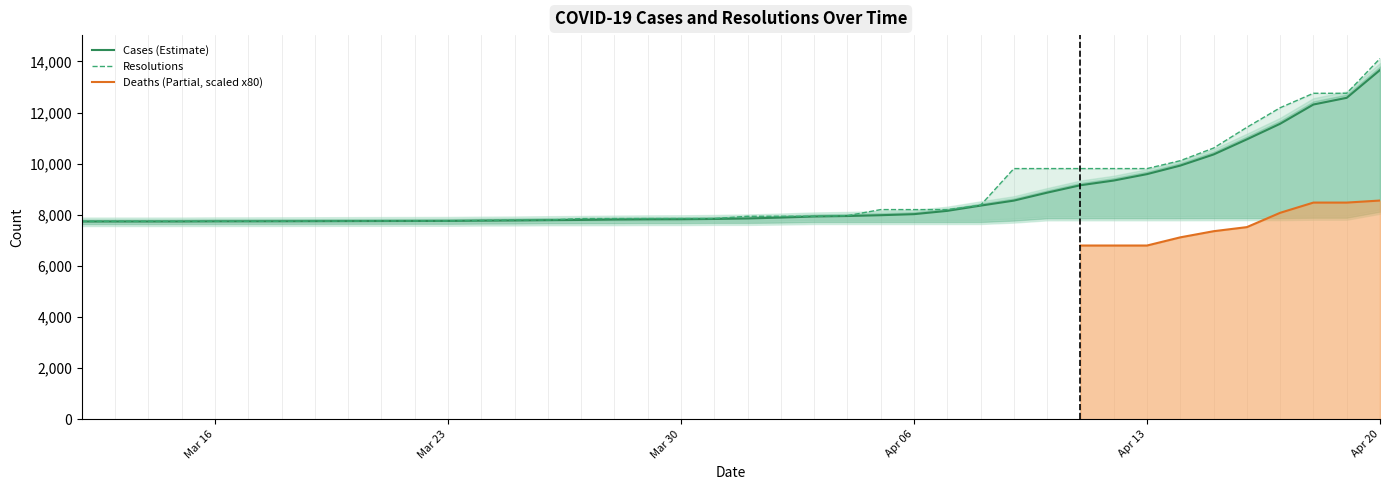

The value of deaths at 36 is 143. True or false?

False